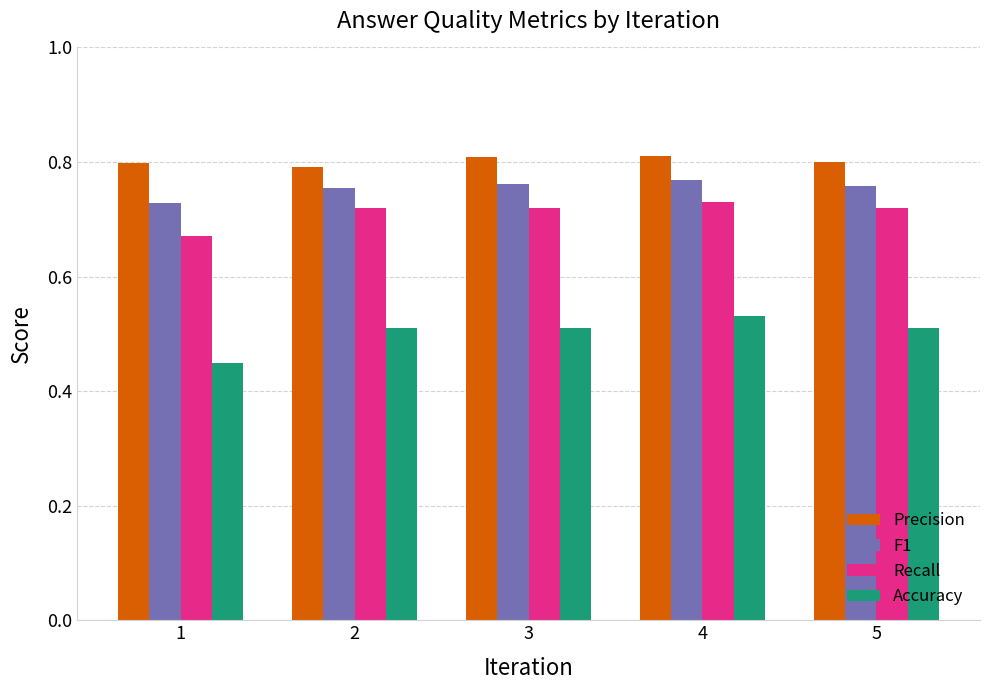

What is the sum of the Accuracy values at 5 and 2?

1.0